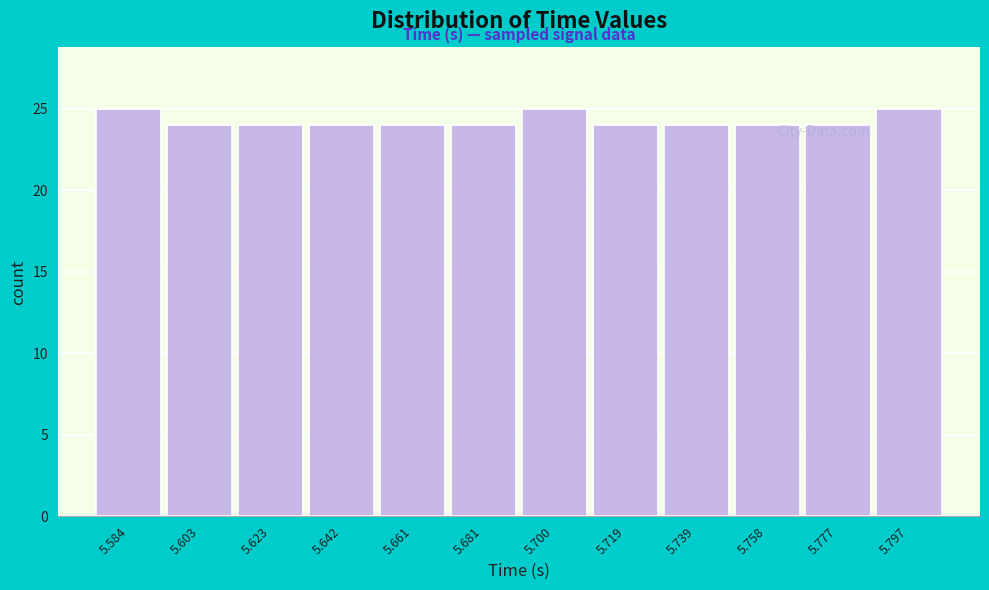

What is the average value?

24